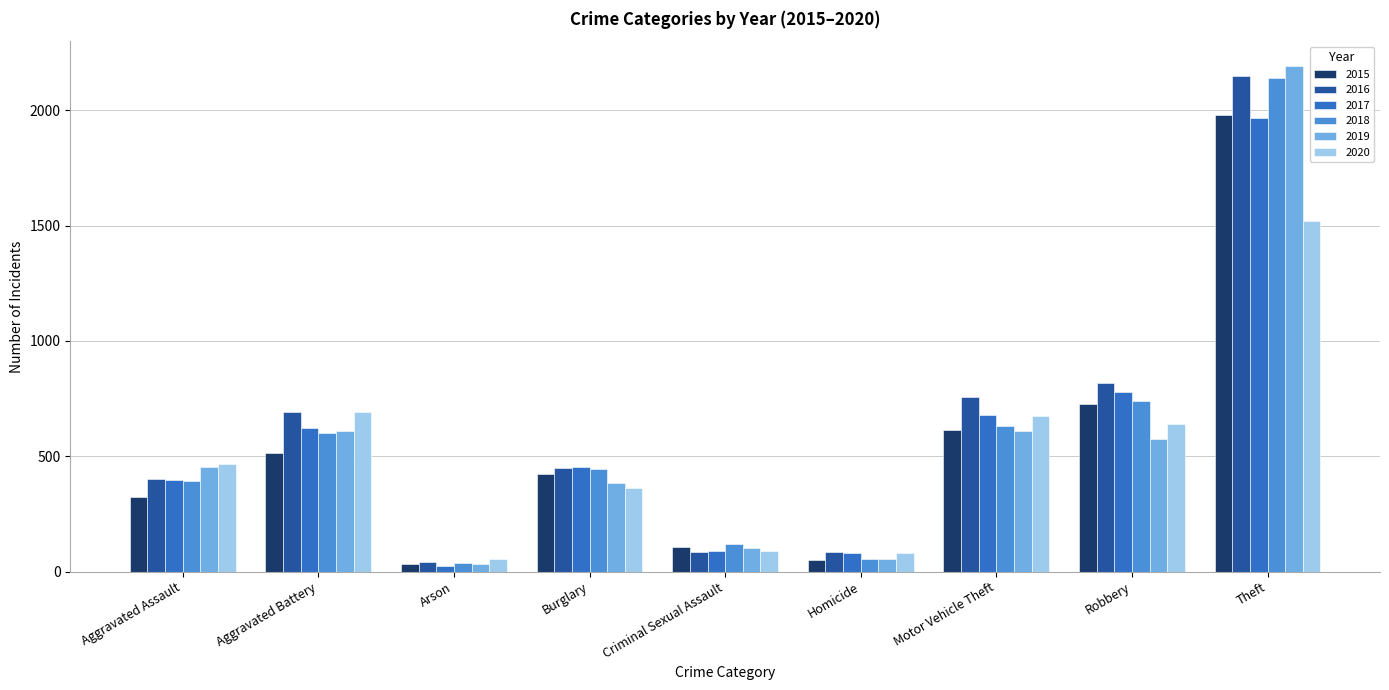

What is the highest value of the 2018 series?

2140